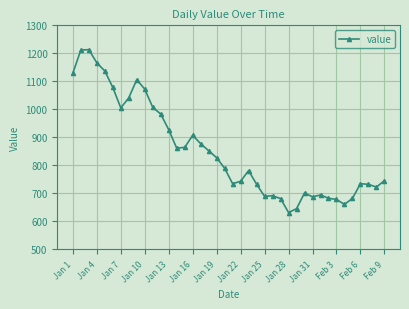

What is the difference between the maximum and minimum values?

582